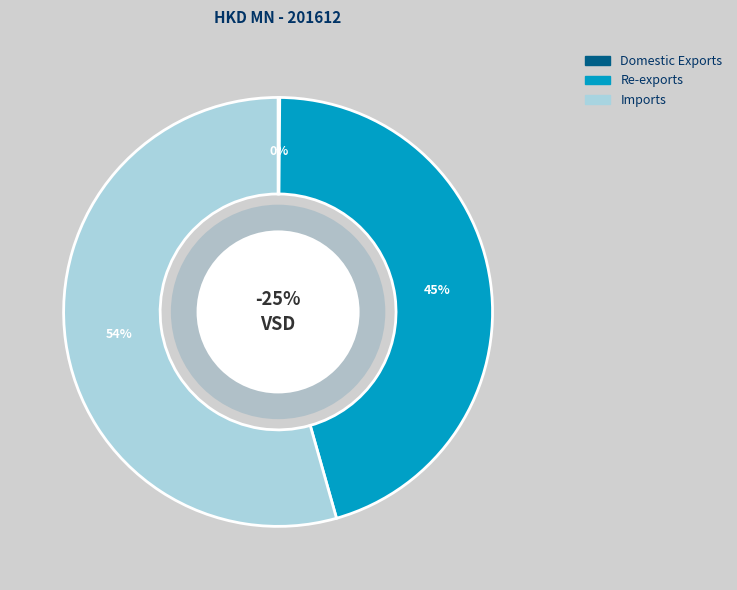

Does Domestic Exports represent more than half of the total?

No